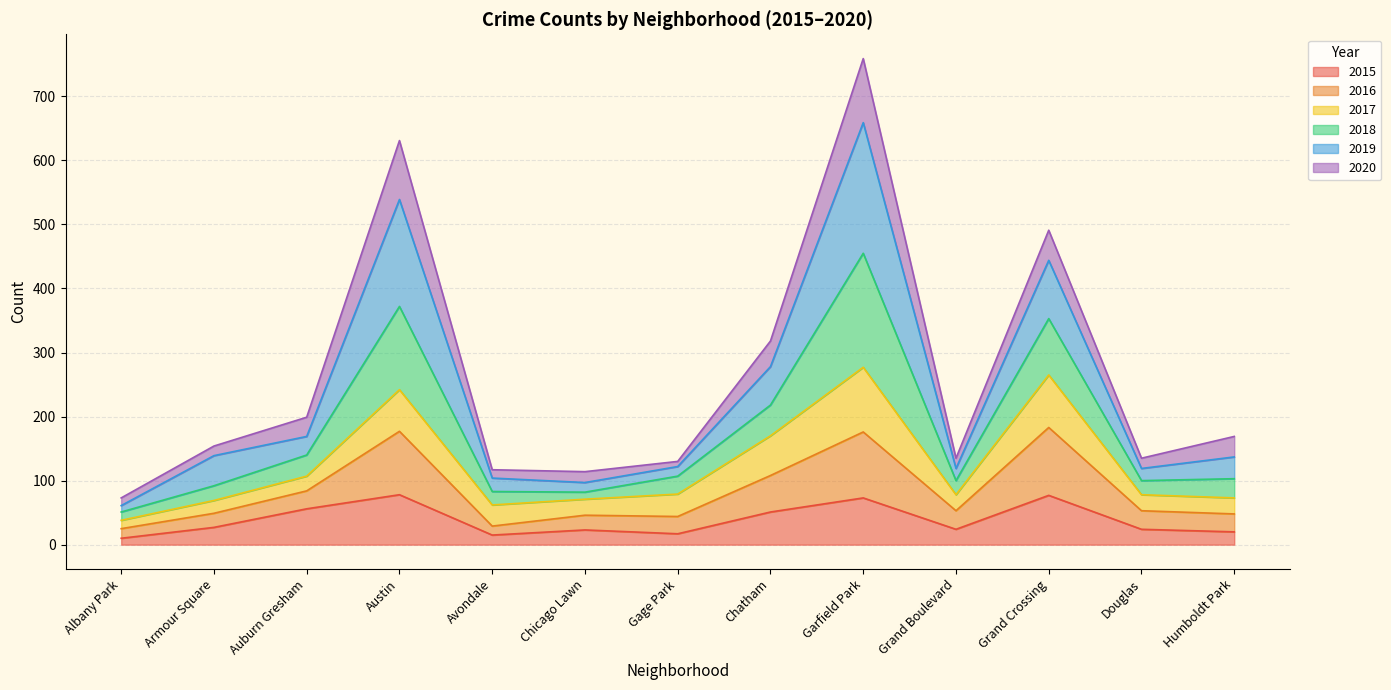

Between Grand Crossing and Austin, which is larger?

Austin